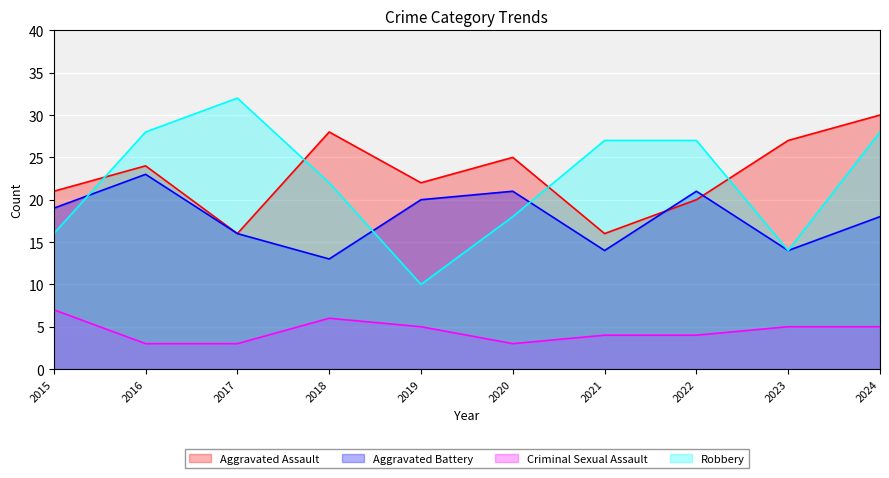

Reading left to right, list all the values displayed in this chart.

Aggravated Assault: 21	24	16	28	22	25	16	20	27	30
Aggravated Battery: 19	23	16	13	20	21	14	21	14	18
Criminal Sexual Assault: 7	3	3	6	5	3	4	4	5	5
Robbery: 16	28	32	22	10	18	27	27	14	28